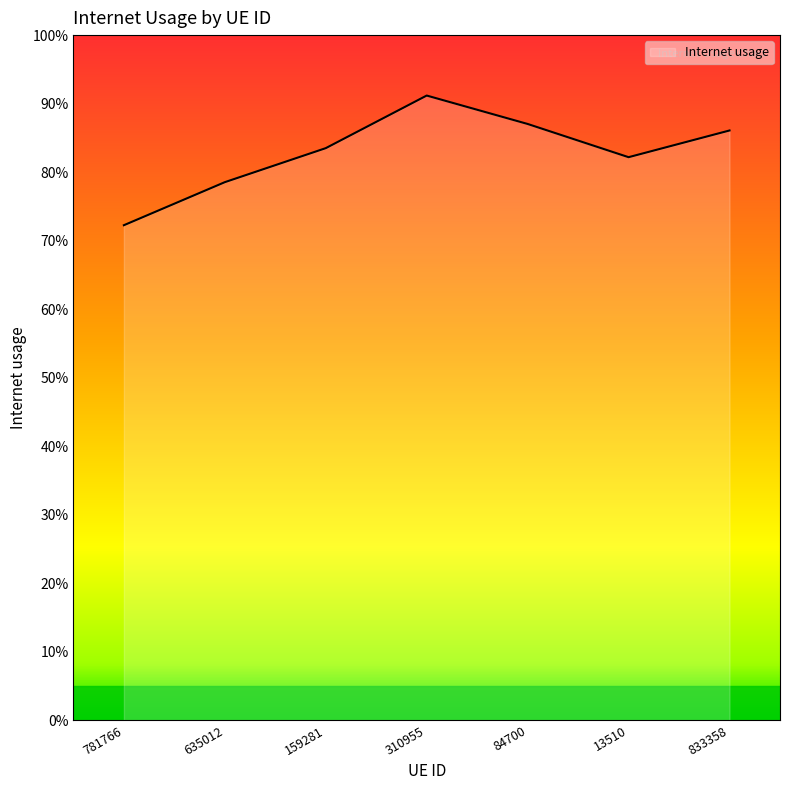

Is it true that the value at 833358 is 0.9?

True